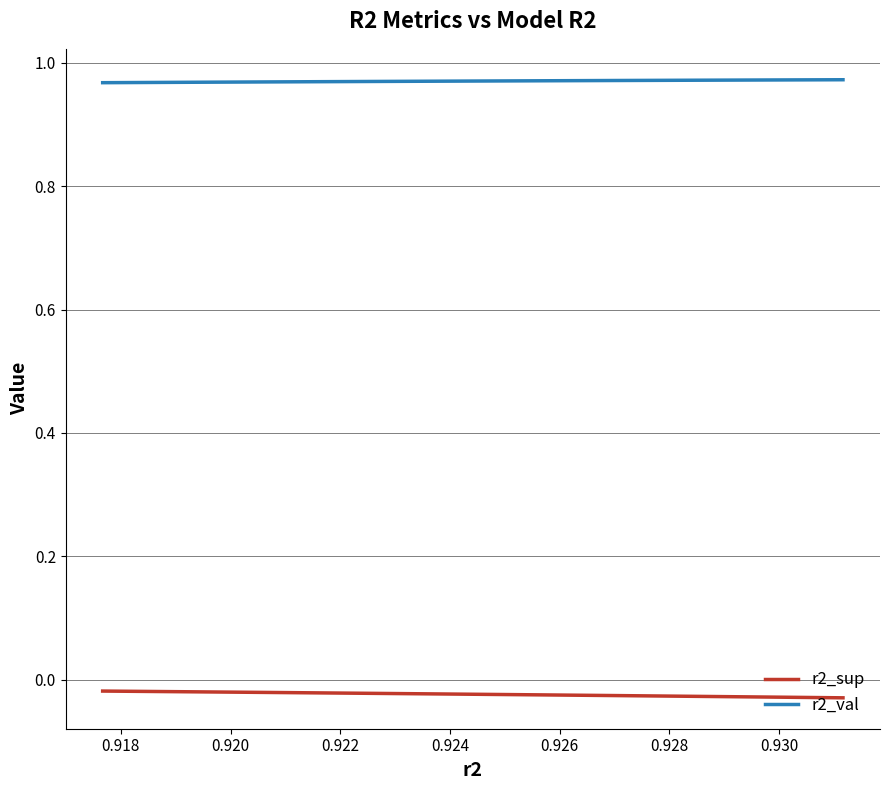

How many r2_val values are between 0 and 1?

10